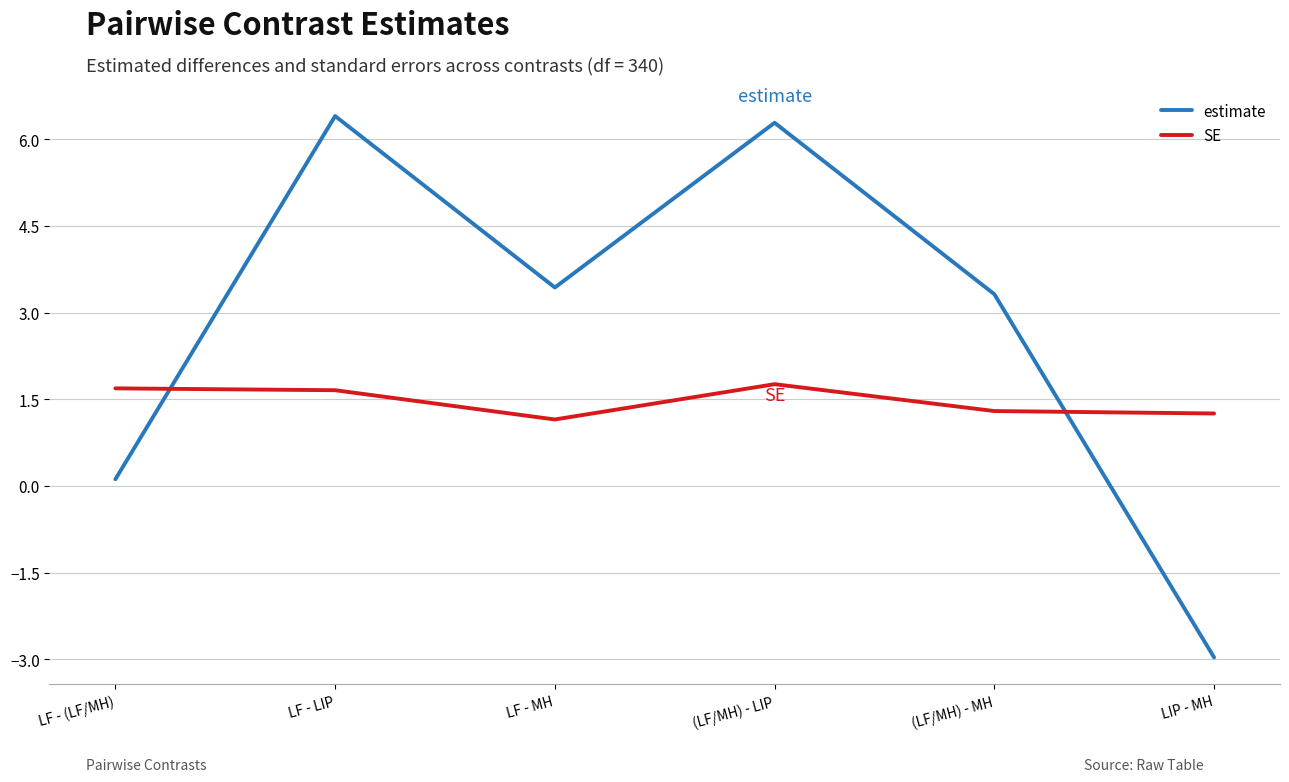

Which series has the largest range (max minus min)?

estimate